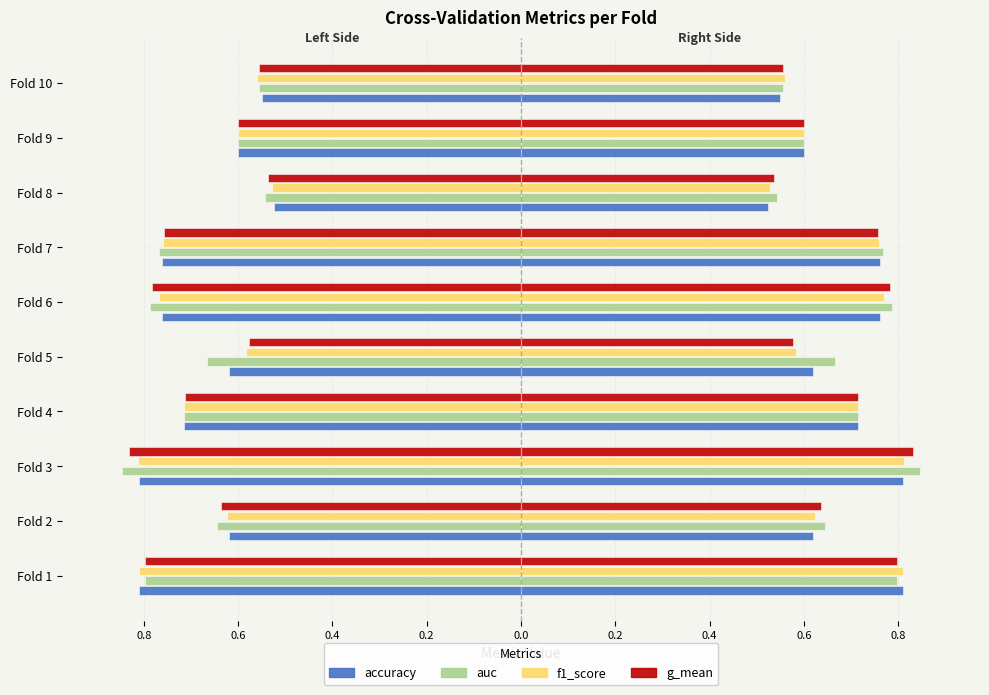

Which has a higher value, Fold 5 or Fold 10?

Fold 10